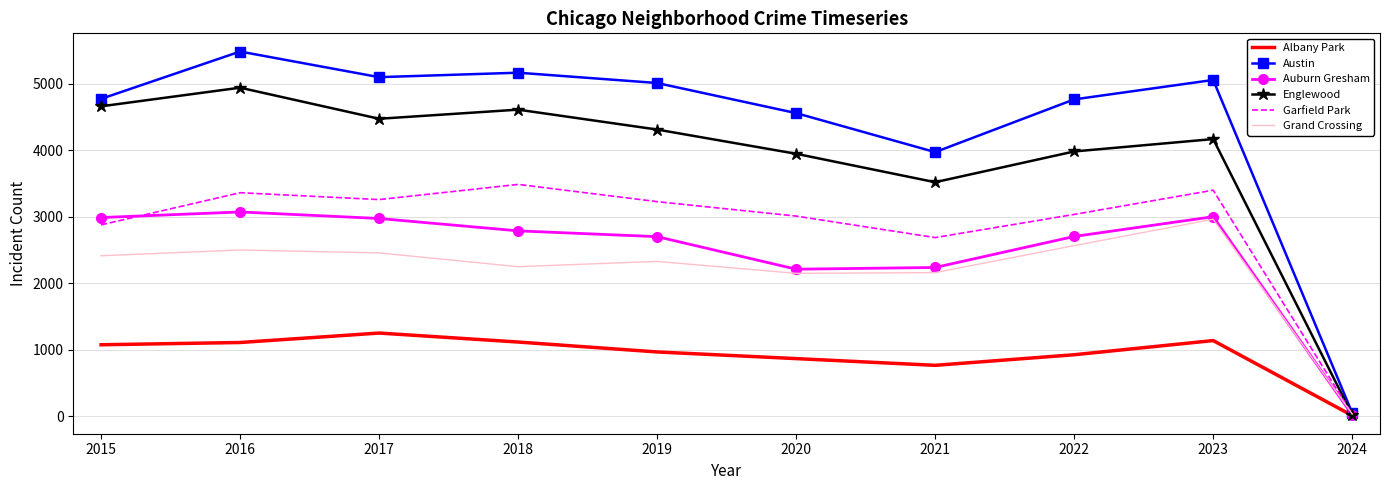

Which series changed the most between 2015 and 2024?

Austin